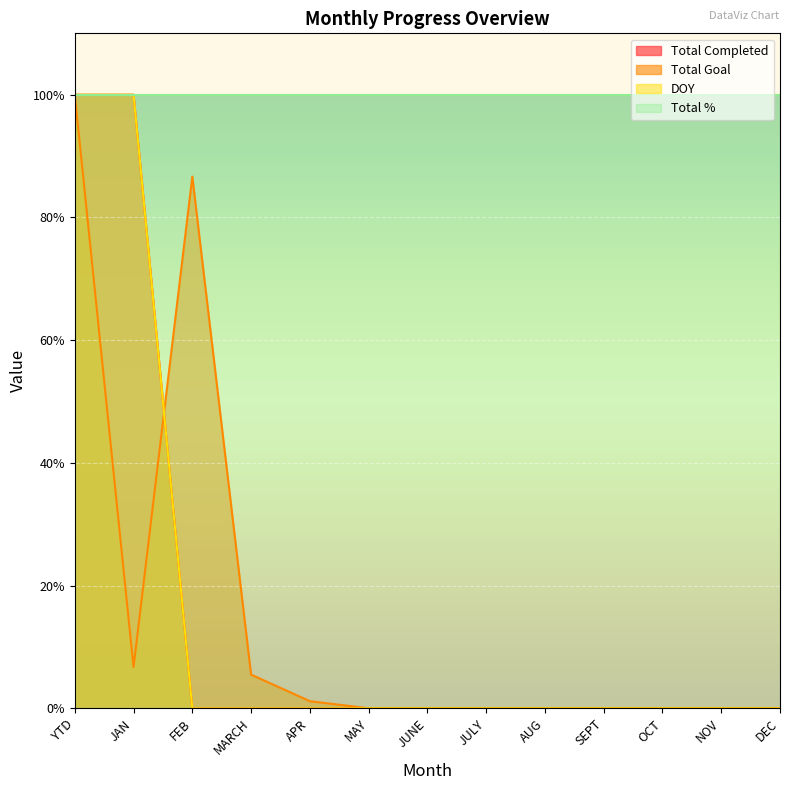

What is the sum of the Total Goal values at YTD and FEB?

186.6